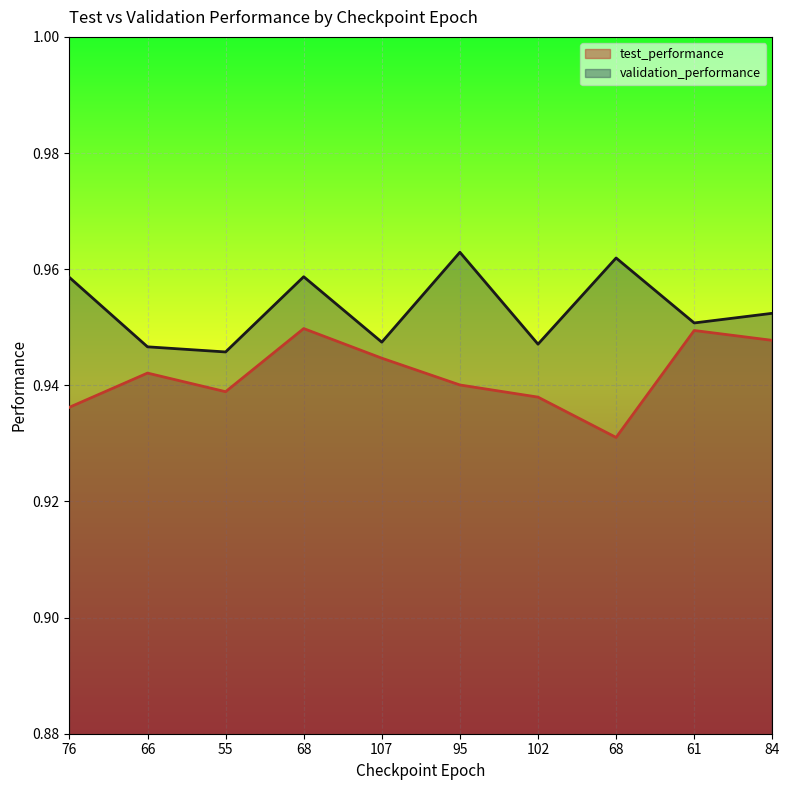

True or false: test_performance and validation_performance intersect in this chart.

False